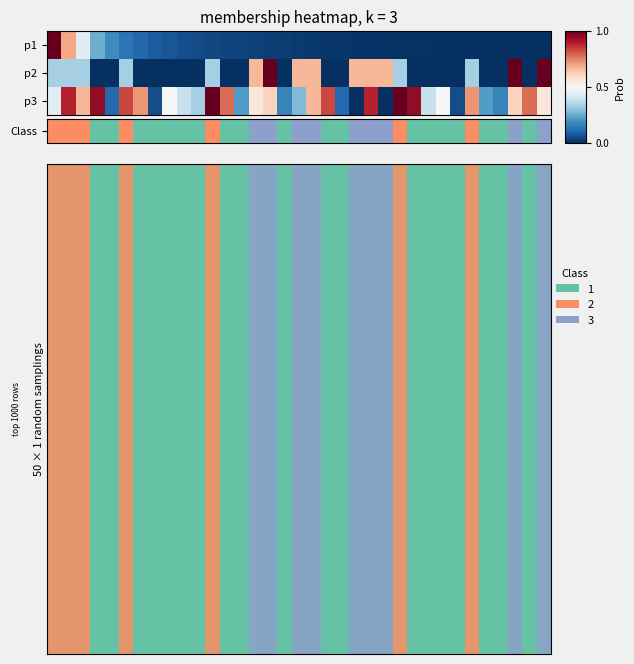

Reading left to right, transcribe all the data shown in this chart.

row_0: 0=2	1=2	2=2	3=1	4=1	5=2	6=1	7=1	8=1	9=1	10=1	11=2	12=1	13=1	14=3	15=3	16=1	17=3	18=3	19=1	20=1	21=3	22=3	23=3	24=2	25=1	26=1	27=1	28=1	29=2	30=1	31=1	32=3	33=1	34=3
row_1: 0=2	1=2	2=2	3=1	4=1	5=2	6=1	7=1	8=1	9=1	10=1	11=2	12=1	13=1	14=3	15=3	16=1	17=3	18=3	19=1	20=1	21=3	22=3	23=3	24=2	25=1	26=1	27=1	28=1	29=2	30=1	31=1	32=3	33=1	34=3
row_2: 0=2	1=2	2=2	3=1	4=1	5=2	6=1	7=1	8=1	9=1	10=1	11=2	12=1	13=1	14=3	15=3	16=1	17=3	18=3	19=1	20=1	21=3	22=3	23=3	24=2	25=1	26=1	27=1	28=1	29=2	30=1	31=1	32=3	33=1	34=3
row_3: 0=2	1=2	2=2	3=1	4=1	5=2	6=1	7=1	8=1	9=1	10=1	11=2	12=1	13=1	14=3	15=3	16=1	17=3	18=3	19=1	20=1	21=3	22=3	23=3	24=2	25=1	26=1	27=1	28=1	29=2	30=1	31=1	32=3	33=1	34=3
row_4: 0=2	1=2	2=2	3=1	4=1	5=2	6=1	7=1	8=1	9=1	10=1	11=2	12=1	13=1	14=3	15=3	16=1	17=3	18=3	19=1	20=1	21=3	22=3	23=3	24=2	25=1	26=1	27=1	28=1	29=2	30=1	31=1	32=3	33=1	34=3
row_5: 0=2	1=2	2=2	3=1	4=1	5=2	6=1	7=1	8=1	9=1	10=1	11=2	12=1	13=1	14=3	15=3	16=1	17=3	18=3	19=1	20=1	21=3	22=3	23=3	24=2	25=1	26=1	27=1	28=1	29=2	30=1	31=1	32=3	33=1	34=3
row_6: 0=2	1=2	2=2	3=1	4=1	5=2	6=1	7=1	8=1	9=1	10=1	11=2	12=1	13=1	14=3	15=3	16=1	17=3	18=3	19=1	20=1	21=3	22=3	23=3	24=2	25=1	26=1	27=1	28=1	29=2	30=1	31=1	32=3	33=1	34=3
row_7: 0=2	1=2	2=2	3=1	4=1	5=2	6=1	7=1	8=1	9=1	10=1	11=2	12=1	13=1	14=3	15=3	16=1	17=3	18=3	19=1	20=1	21=3	22=3	23=3	24=2	25=1	26=1	27=1	28=1	29=2	30=1	31=1	32=3	33=1	34=3
row_8: 0=2	1=2	2=2	3=1	4=1	5=2	6=1	7=1	8=1	9=1	10=1	11=2	12=1	13=1	14=3	15=3	16=1	17=3	18=3	19=1	20=1	21=3	22=3	23=3	24=2	25=1	26=1	27=1	28=1	29=2	30=1	31=1	32=3	33=1	34=3
row_9: 0=2	1=2	2=2	3=1	4=1	5=2	6=1	7=1	8=1	9=1	10=1	11=2	12=1	13=1	14=3	15=3	16=1	17=3	18=3	19=1	20=1	21=3	22=3	23=3	24=2	25=1	26=1	27=1	28=1	29=2	30=1	31=1	32=3	33=1	34=3
row_10: 0=2	1=2	2=2	3=1	4=1	5=2	6=1	7=1	8=1	9=1	10=1	11=2	12=1	13=1	14=3	15=3	16=1	17=3	18=3	19=1	20=1	21=3	22=3	23=3	24=2	25=1	26=1	27=1	28=1	29=2	30=1	31=1	32=3	33=1	34=3
row_11: 0=2	1=2	2=2	3=1	4=1	5=2	6=1	7=1	8=1	9=1	10=1	11=2	12=1	13=1	14=3	15=3	16=1	17=3	18=3	19=1	20=1	21=3	22=3	23=3	24=2	25=1	26=1	27=1	28=1	29=2	30=1	31=1	32=3	33=1	34=3
row_12: 0=2	1=2	2=2	3=1	4=1	5=2	6=1	7=1	8=1	9=1	10=1	11=2	12=1	13=1	14=3	15=3	16=1	17=3	18=3	19=1	20=1	21=3	22=3	23=3	24=2	25=1	26=1	27=1	28=1	29=2	30=1	31=1	32=3	33=1	34=3
row_13: 0=2	1=2	2=2	3=1	4=1	5=2	6=1	7=1	8=1	9=1	10=1	11=2	12=1	13=1	14=3	15=3	16=1	17=3	18=3	19=1	20=1	21=3	22=3	23=3	24=2	25=1	26=1	27=1	28=1	29=2	30=1	31=1	32=3	33=1	34=3
row_14: 0=2	1=2	2=2	3=1	4=1	5=2	6=1	7=1	8=1	9=1	10=1	11=2	12=1	13=1	14=3	15=3	16=1	17=3	18=3	19=1	20=1	21=3	22=3	23=3	24=2	25=1	26=1	27=1	28=1	29=2	30=1	31=1	32=3	33=1	34=3
row_15: 0=2	1=2	2=2	3=1	4=1	5=2	6=1	7=1	8=1	9=1	10=1	11=2	12=1	13=1	14=3	15=3	16=1	17=3	18=3	19=1	20=1	21=3	22=3	23=3	24=2	25=1	26=1	27=1	28=1	29=2	30=1	31=1	32=3	33=1	34=3
row_16: 0=2	1=2	2=2	3=1	4=1	5=2	6=1	7=1	8=1	9=1	10=1	11=2	12=1	13=1	14=3	15=3	16=1	17=3	18=3	19=1	20=1	21=3	22=3	23=3	24=2	25=1	26=1	27=1	28=1	29=2	30=1	31=1	32=3	33=1	34=3
row_17: 0=2	1=2	2=2	3=1	4=1	5=2	6=1	7=1	8=1	9=1	10=1	11=2	12=1	13=1	14=3	15=3	16=1	17=3	18=3	19=1	20=1	21=3	22=3	23=3	24=2	25=1	26=1	27=1	28=1	29=2	30=1	31=1	32=3	33=1	34=3
row_18: 0=2	1=2	2=2	3=1	4=1	5=2	6=1	7=1	8=1	9=1	10=1	11=2	12=1	13=1	14=3	15=3	16=1	17=3	18=3	19=1	20=1	21=3	22=3	23=3	24=2	25=1	26=1	27=1	28=1	29=2	30=1	31=1	32=3	33=1	34=3
row_19: 0=2	1=2	2=2	3=1	4=1	5=2	6=1	7=1	8=1	9=1	10=1	11=2	12=1	13=1	14=3	15=3	16=1	17=3	18=3	19=1	20=1	21=3	22=3	23=3	24=2	25=1	26=1	27=1	28=1	29=2	30=1	31=1	32=3	33=1	34=3